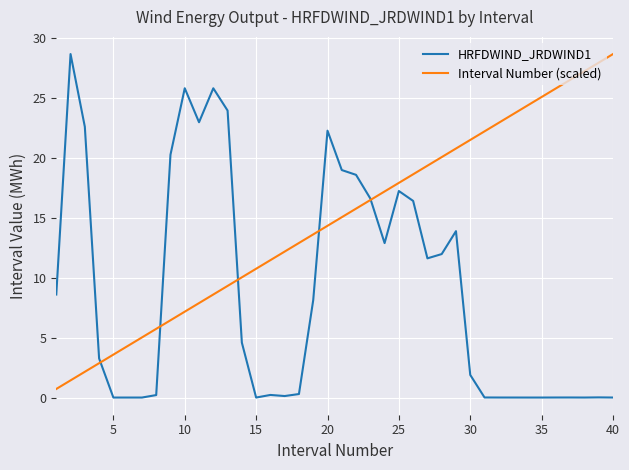

List the series in order of their overall mean, highest first.

Interval Number (scaled), HRFDWIND_JRDWIND1